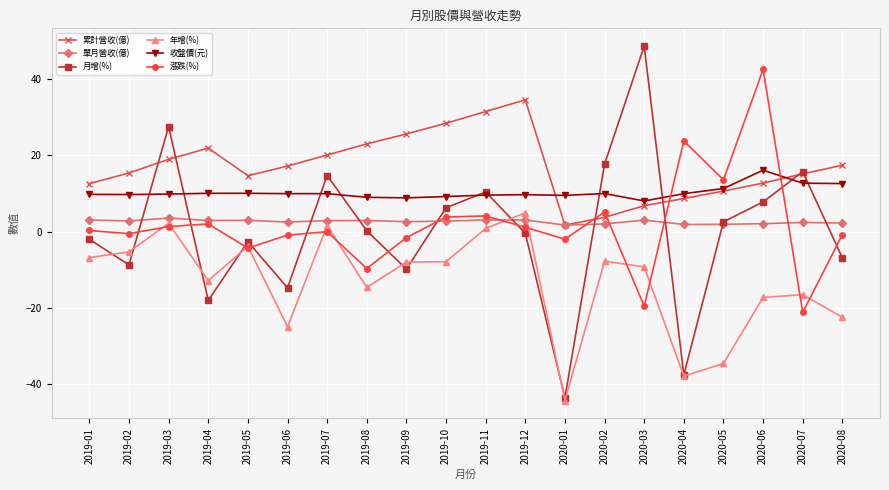

True or false: 累計營收(億) has more than 1 points higher than both neighbors.

True